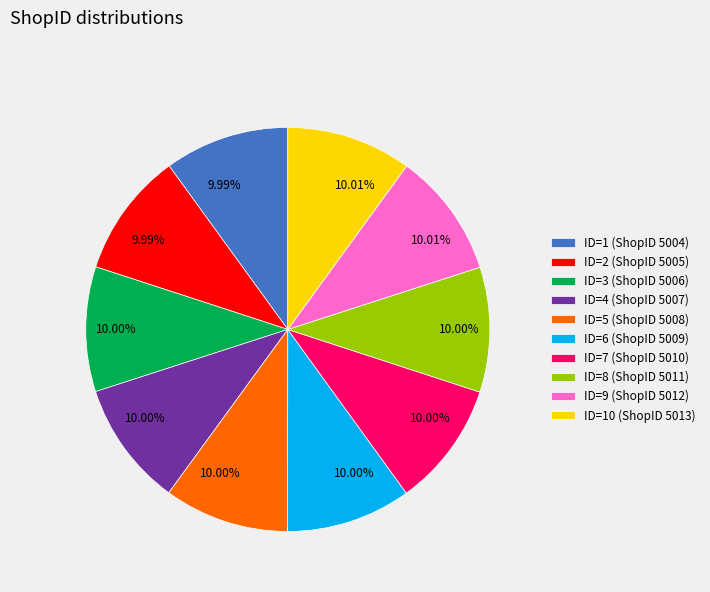

Do ID=10 (ShopID 5013) and ID=1 (ShopID 5004) together represent more than half of the pie?

No